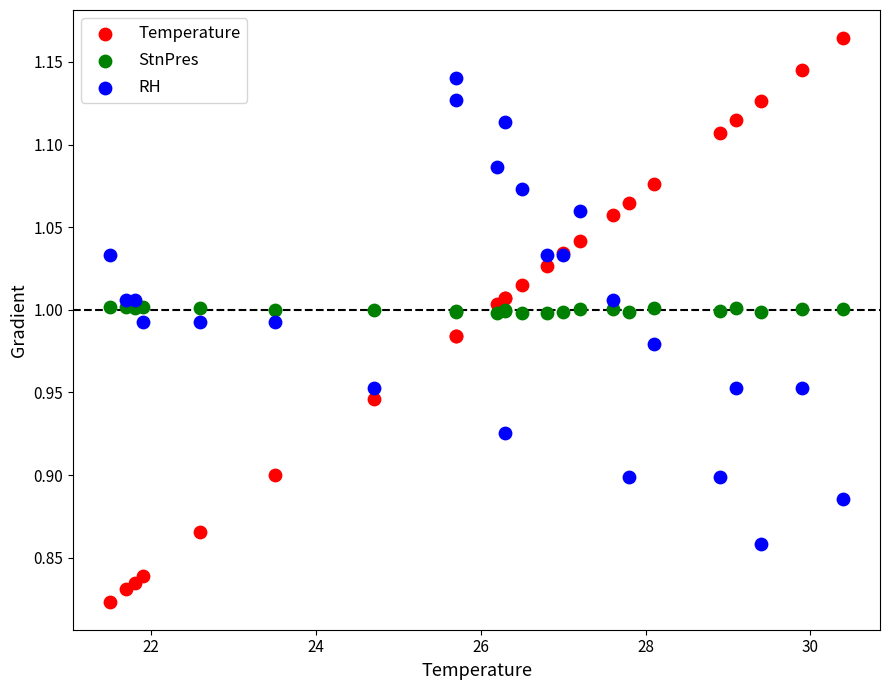

What are all the series names shown in the legend?

Temperature, StnPres, RH